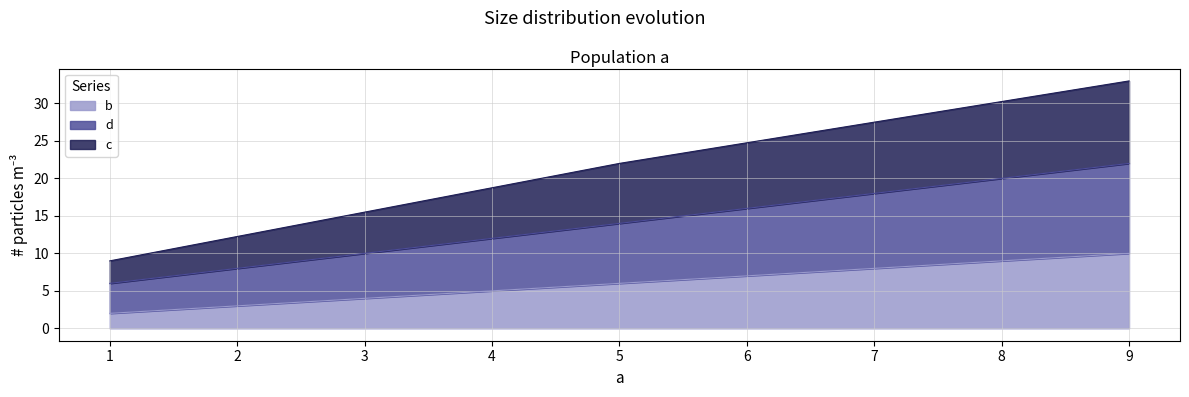

What are all the series names shown in the legend?

b, d, c